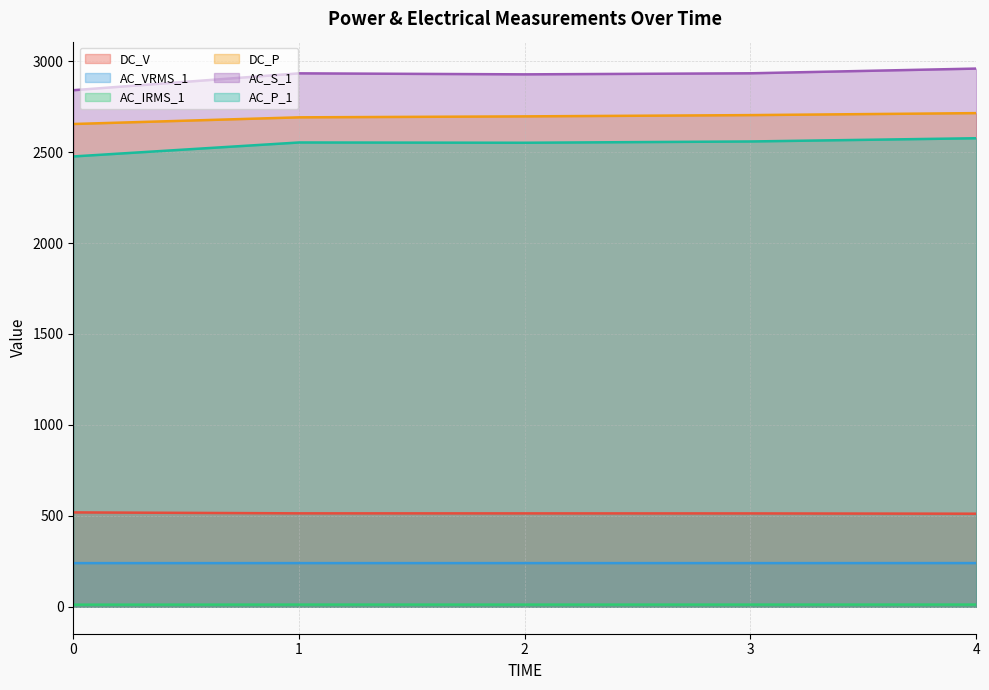

What is the value of the AC_IRMS_1 point at the 5th from the left?

12.3